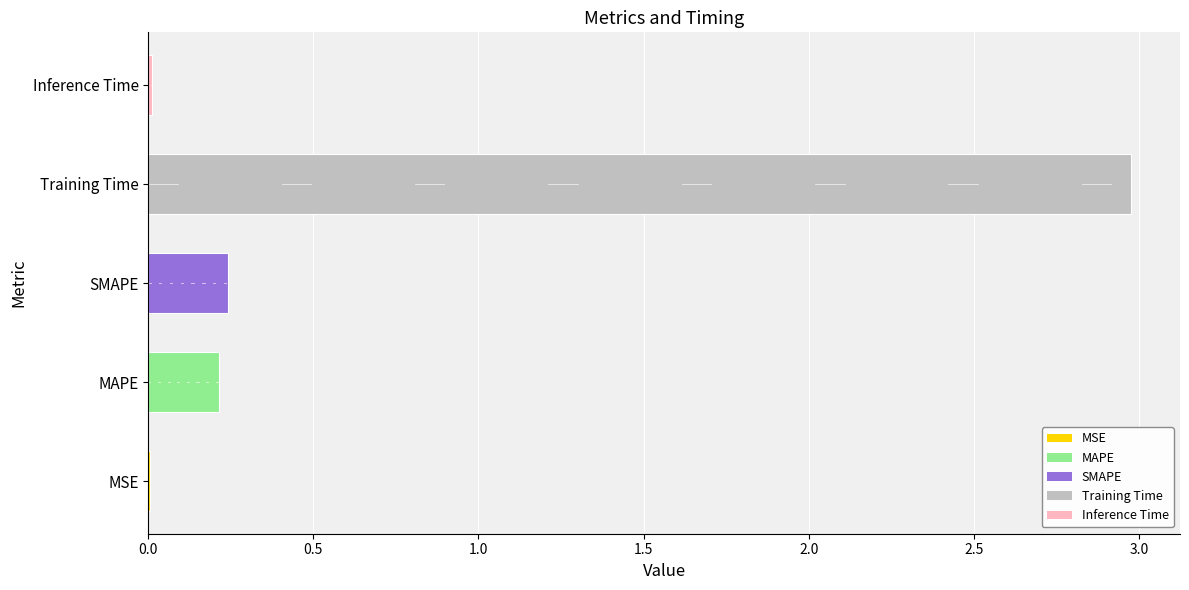

What is the average value?

0.7